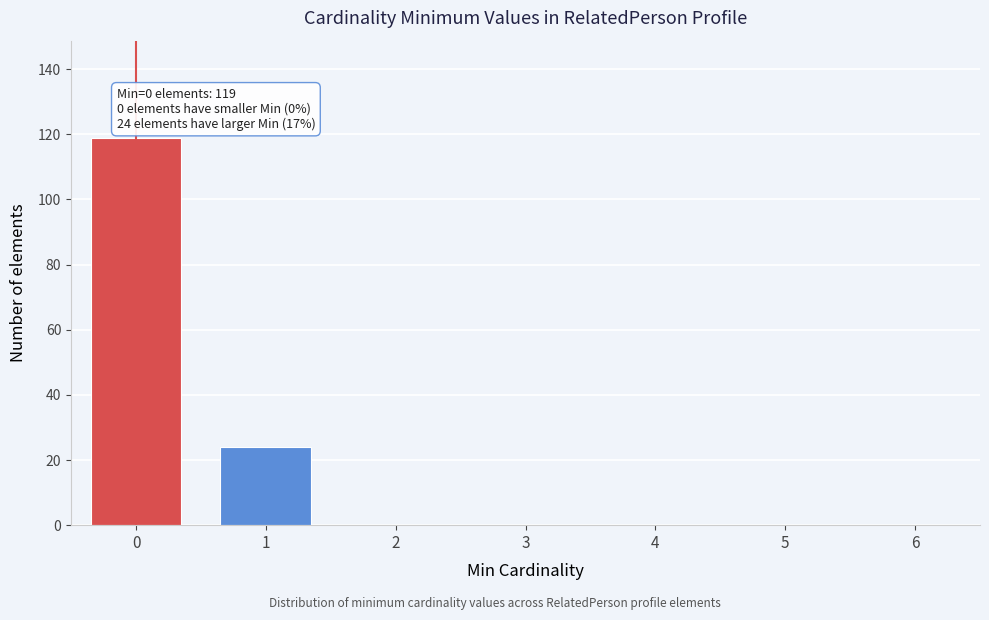

Reading right to left, list all the values displayed in this chart.

6=0	5=0	4=0	3=0	2=0	1=24	0=119